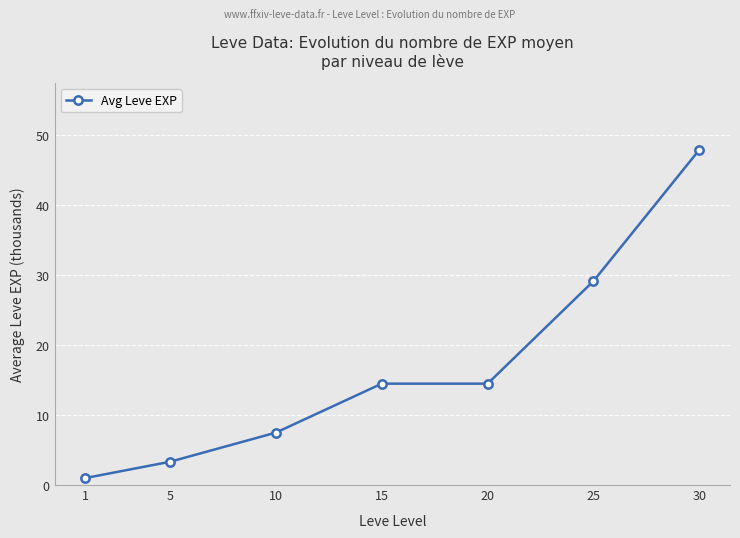

Is it true that the value at 30 is 11.6?

False